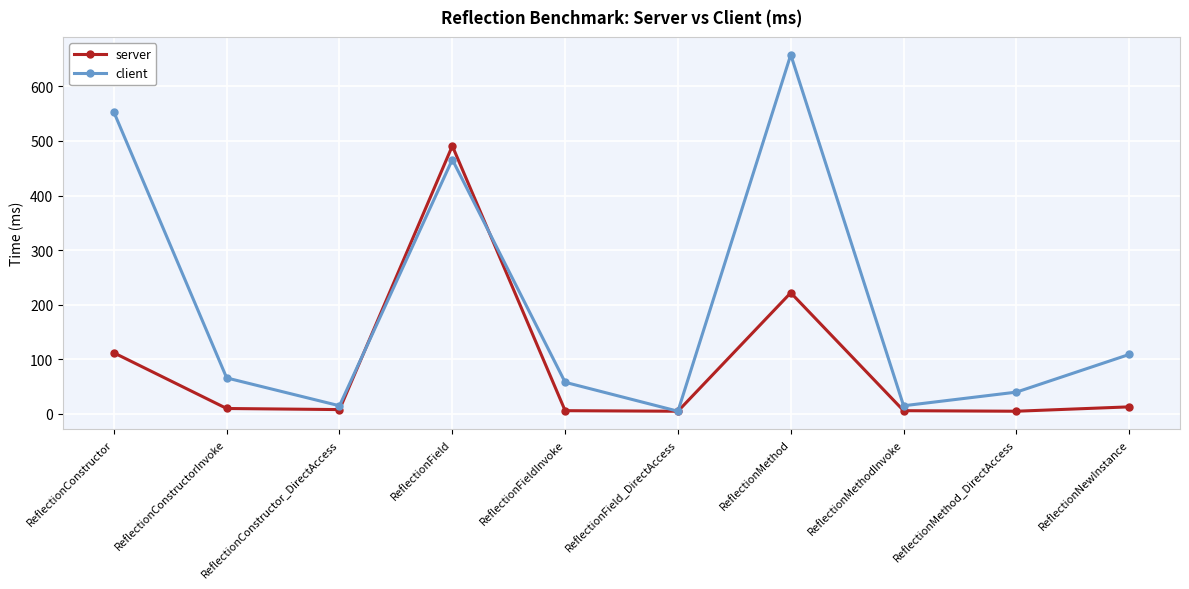

List the series in order of their peak value, lowest first.

server, client